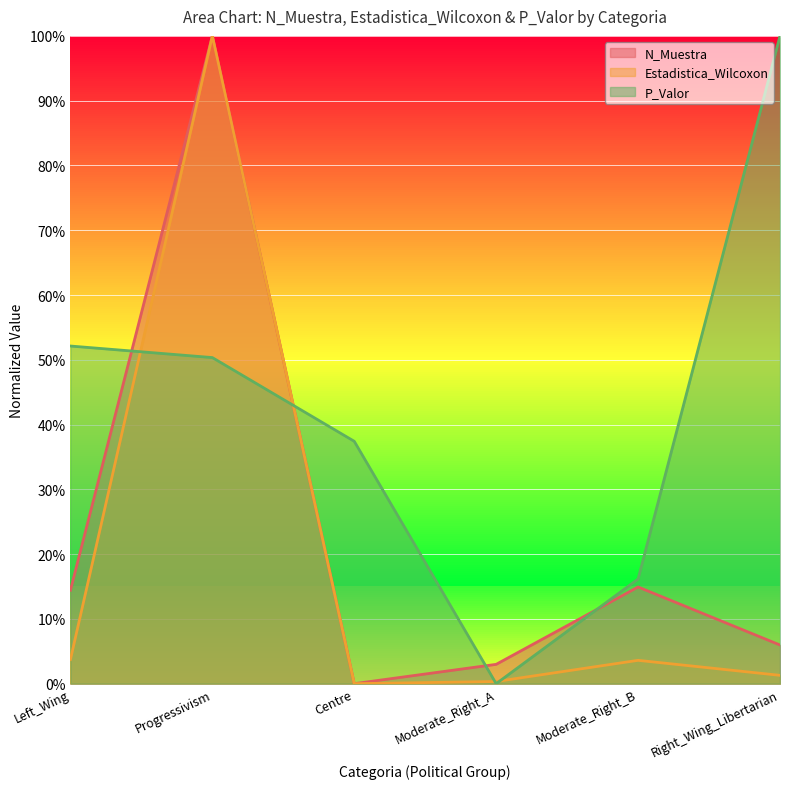

What are all the series names shown in the legend?

N_Muestra, Estadistica_Wilcoxon, P_Valor